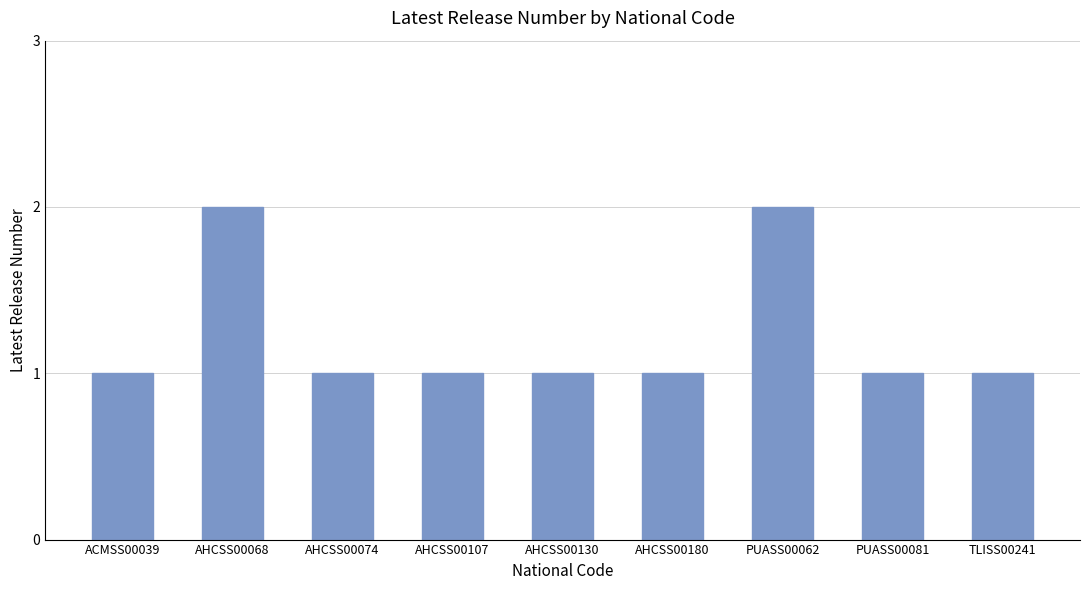

What is the difference between the maximum and minimum values?

1